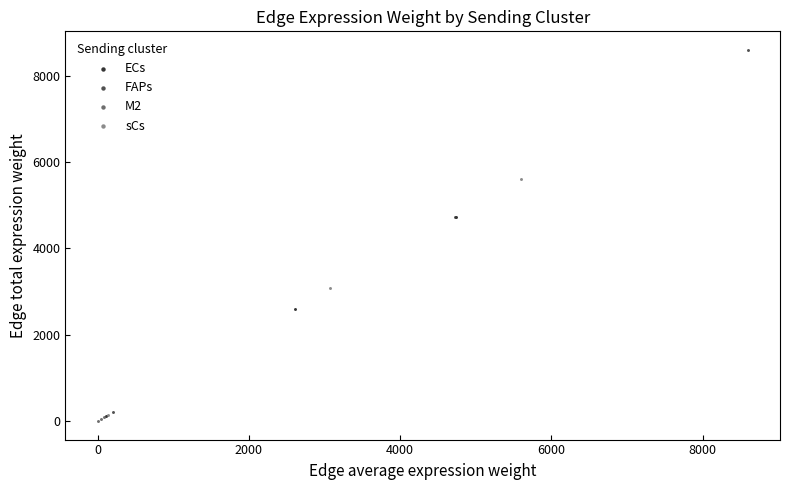

Which series has the largest Y range (max minus min)?

FAPs